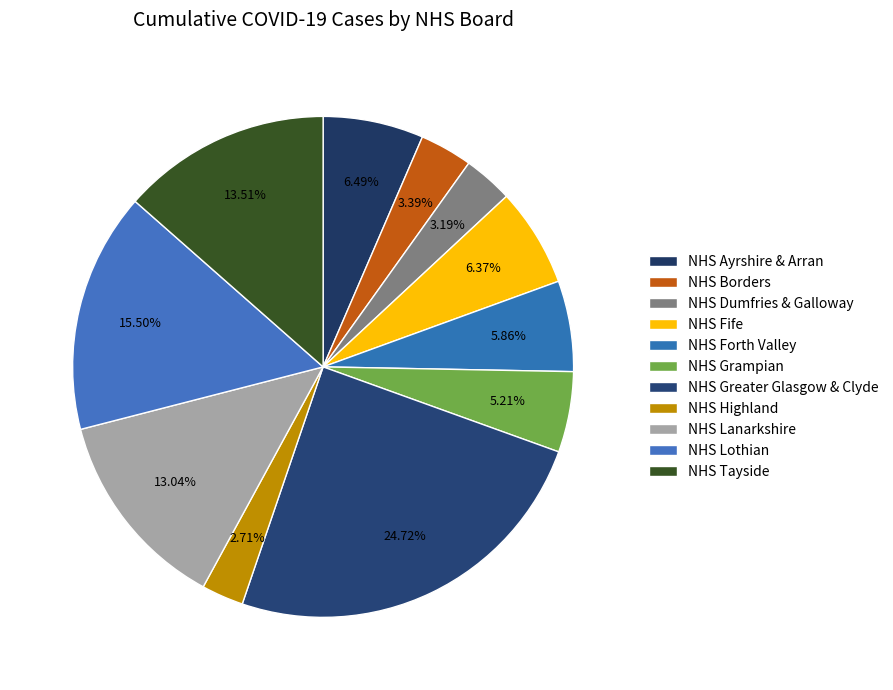

Is there a majority slice in this chart?

No